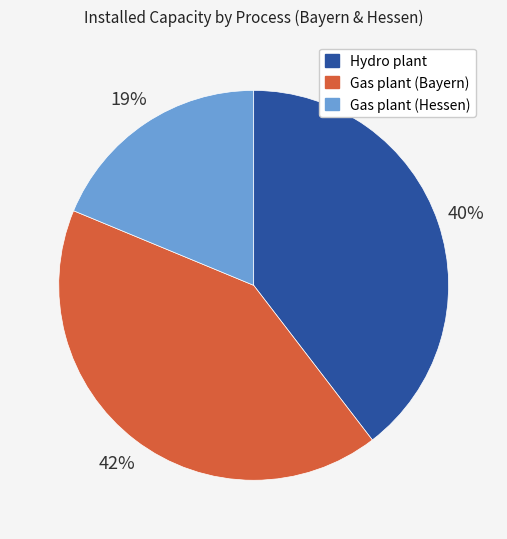

Do Hydro plant and Gas plant (Hessen) together represent more than half of the pie?

Yes